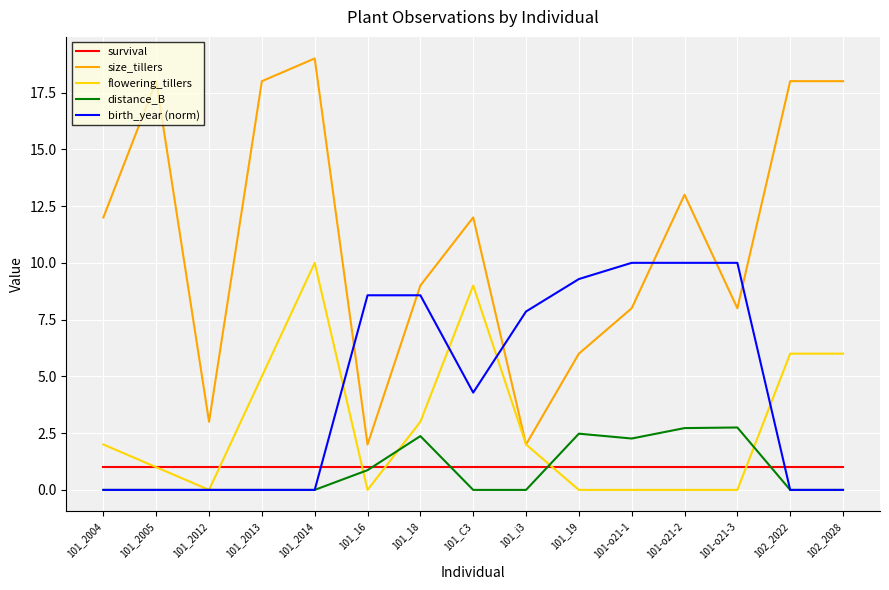

Reading left to right, what are all the values shown in this chart?

survival: 101_2004=1.0	101_2005=1.0	101_2012=1.0	101_2013=1.0	101_2014=1.0	101_16=1.0	101_18=1.0	101_C3=1.0	101_i3=1.0	101_19=1.0	101-o21-1=1.0	101-o21-2=1.0	101-o21-3=1.0	102_2022=1.0	102_2028=1.0
size_tillers: 101_2004=12.0	101_2005=18.0	101_2012=3.0	101_2013=18.0	101_2014=19.0	101_16=2.0	101_18=9.0	101_C3=12.0	101_i3=2.0	101_19=6.0	101-o21-1=8.0	101-o21-2=13.0	101-o21-3=8.0	102_2022=18.0	102_2028=18.0
flowering_tillers: 101_2004=2.0	101_2005=1.0	101_2012=0.0	101_2013=5.0	101_2014=10.0	101_16=0.0	101_18=3.0	101_C3=9.0	101_i3=2.0	101_19=0.0	101-o21-1=0.0	101-o21-2=0.0	101-o21-3=0.0	102_2022=6.0	102_2028=6.0
distance_B: 101_2004=0.0	101_2005=0.0	101_2012=0.0	101_2013=0.0	101_2014=0.0	101_16=0.9	101_18=2.4	101_C3=0.0	101_i3=0.0	101_19=2.5	101-o21-1=2.3	101-o21-2=2.7	101-o21-3=2.7	102_2022=0.0	102_2028=0.0
birth_year (norm): 101_2004=0.0	101_2005=0.0	101_2012=0.0	101_2013=0.0	101_2014=0.0	101_16=8.6	101_18=8.6	101_C3=4.3	101_i3=7.9	101_19=9.3	101-o21-1=10.0	101-o21-2=10.0	101-o21-3=10.0	102_2022=0.0	102_2028=0.0